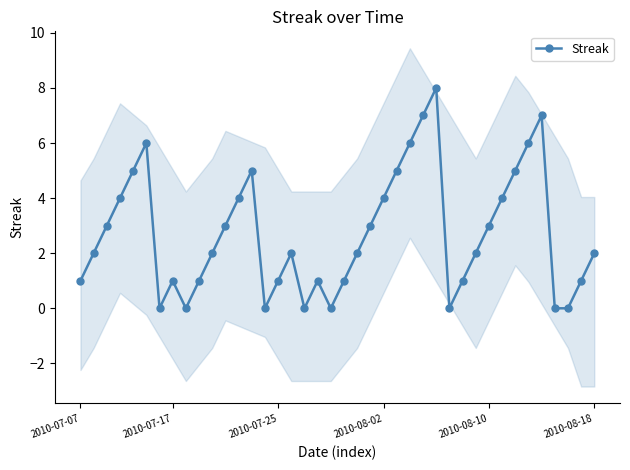

What is the value of the 2nd point from the left?

2